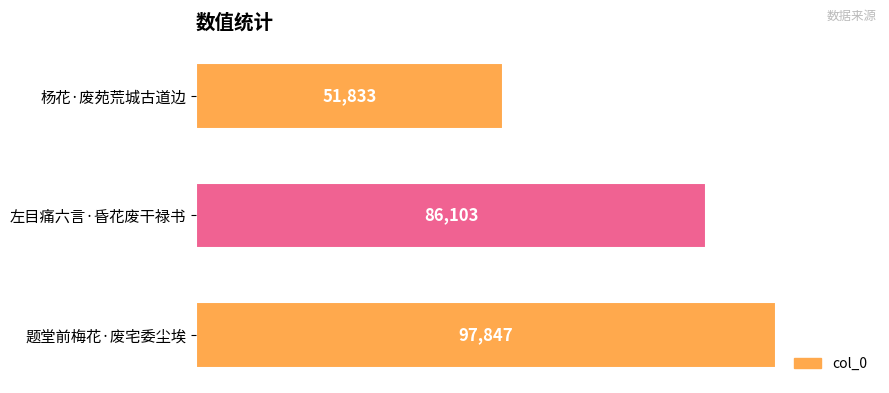

Reading top to bottom, transcribe all the data shown in this chart.

51833	86103	97847